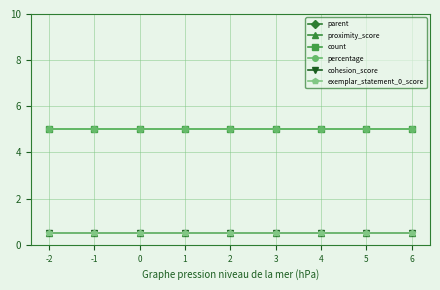

True or false: count and parent cross at least once.

False